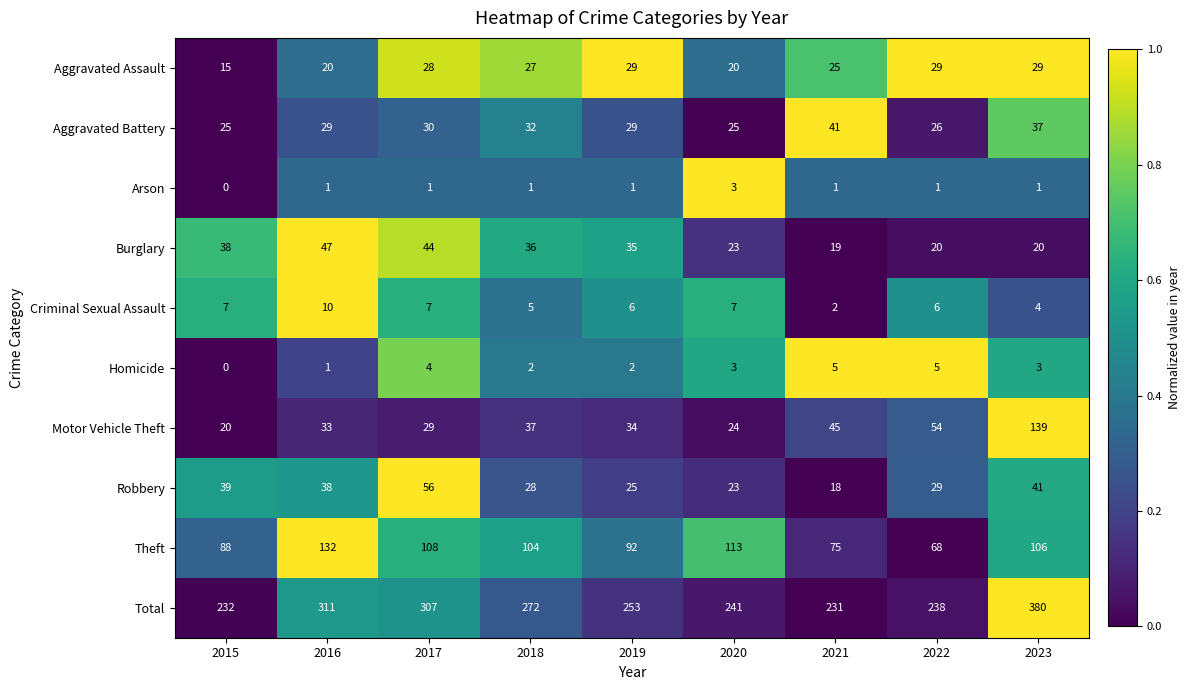

List the series in order of their peak value, highest first.

Total, Motor Vehicle Theft, Theft, Robbery, Burglary, Aggravated Battery, Aggravated Assault, Criminal Sexual Assault, Homicide, Arson